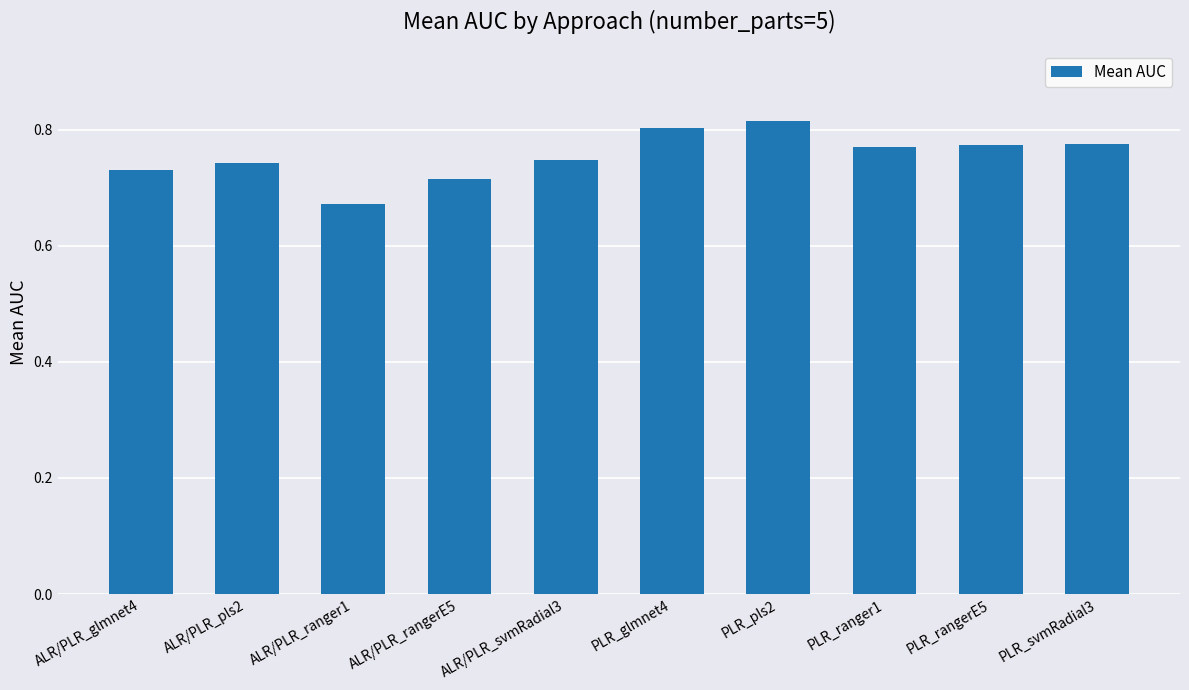

Count the values in the range 0 to 1.

10